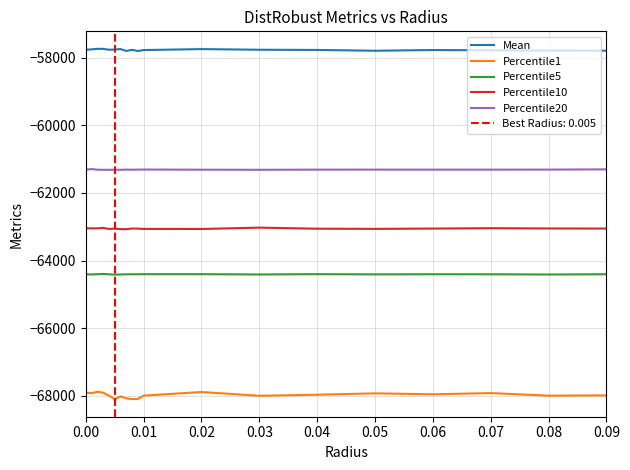

What is the lowest value of the Percentile10 series?

-63070.5